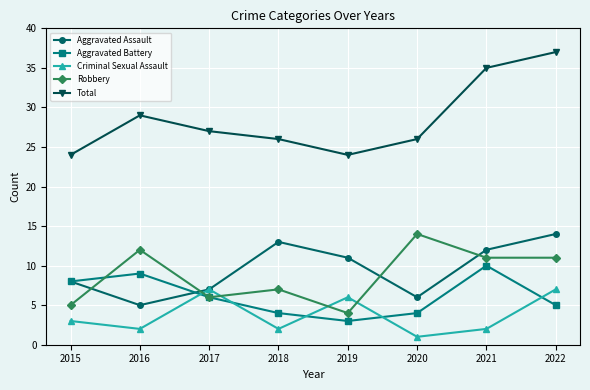

True or false: Robbery has more than 2 interior local peaks.

True